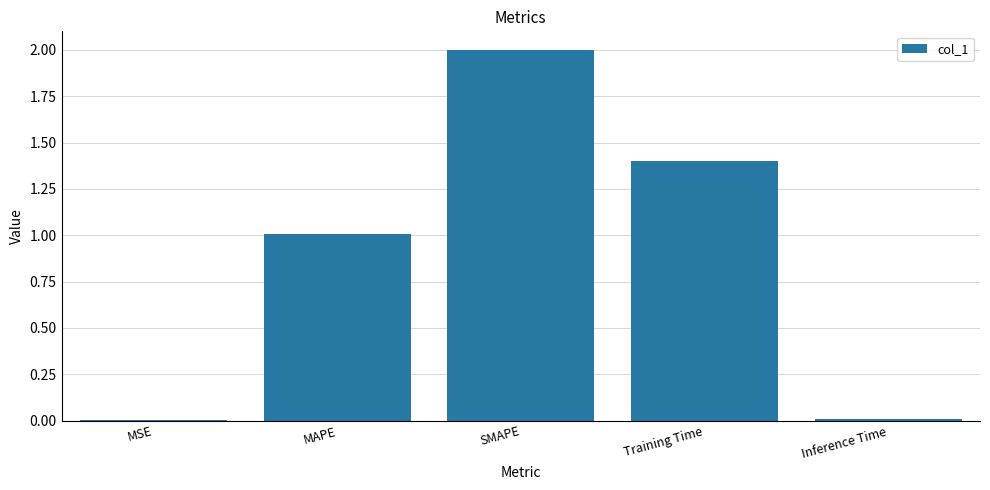

Where does the data first go above 1?

MAPE